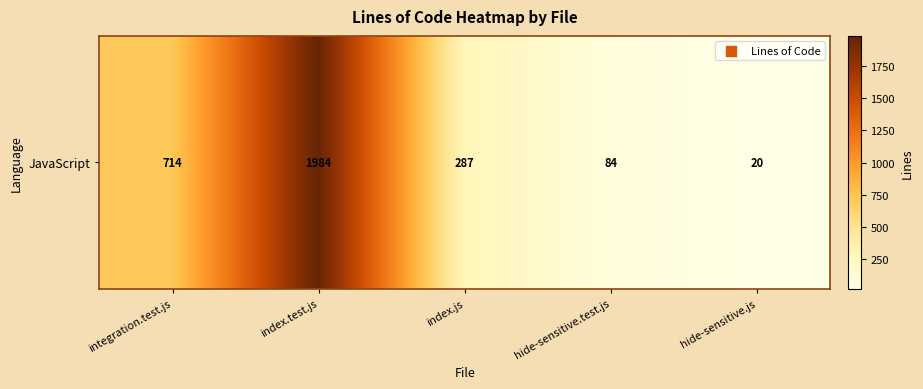

True or false: the data shows 287 at index.js.

True